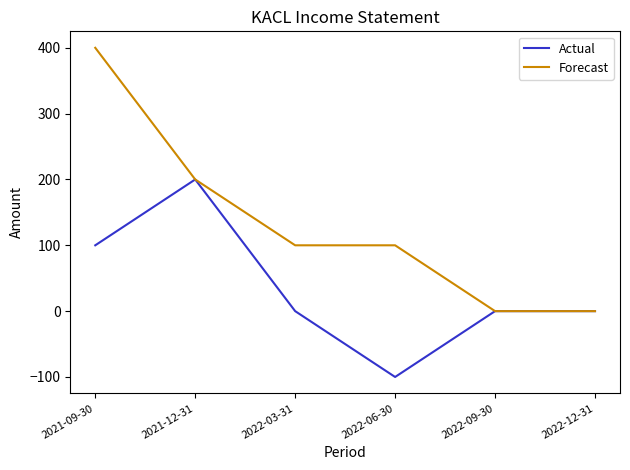

At which category is the sum across all series the highest?

2021-09-30